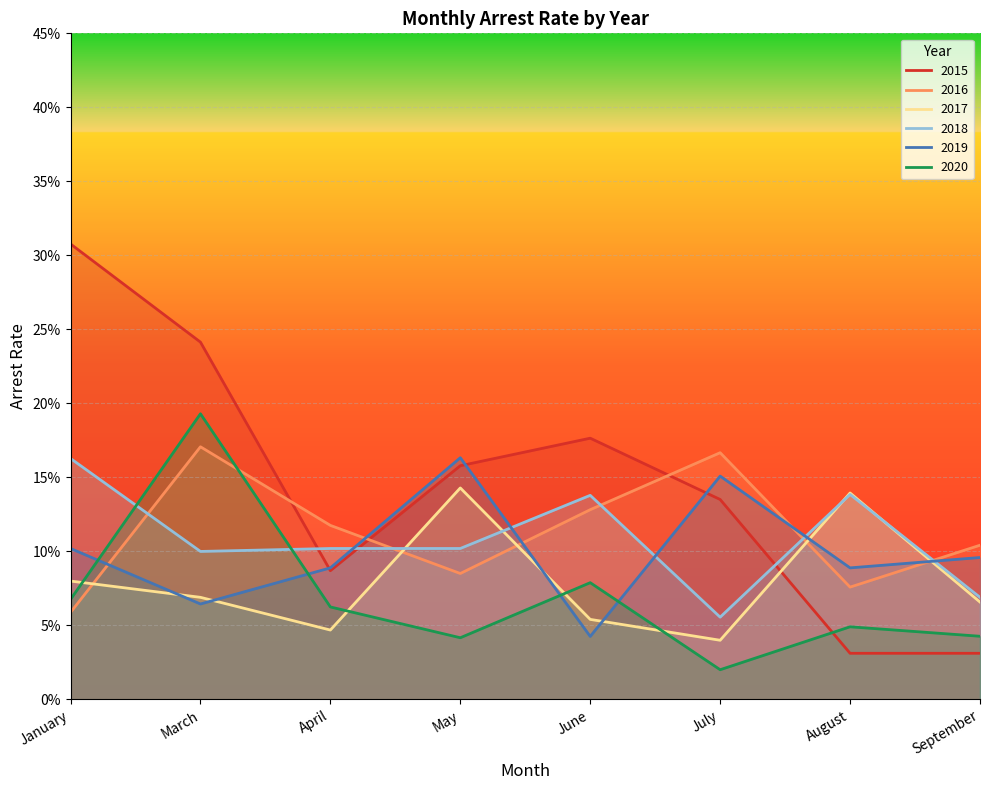

The value of arrest_rate_2018 at March is 0.1. True or false?

True